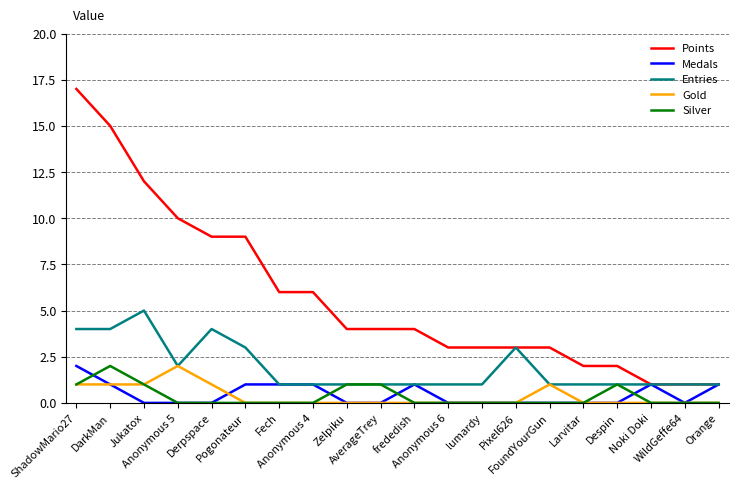

What is the maximum value shown in the chart?

17